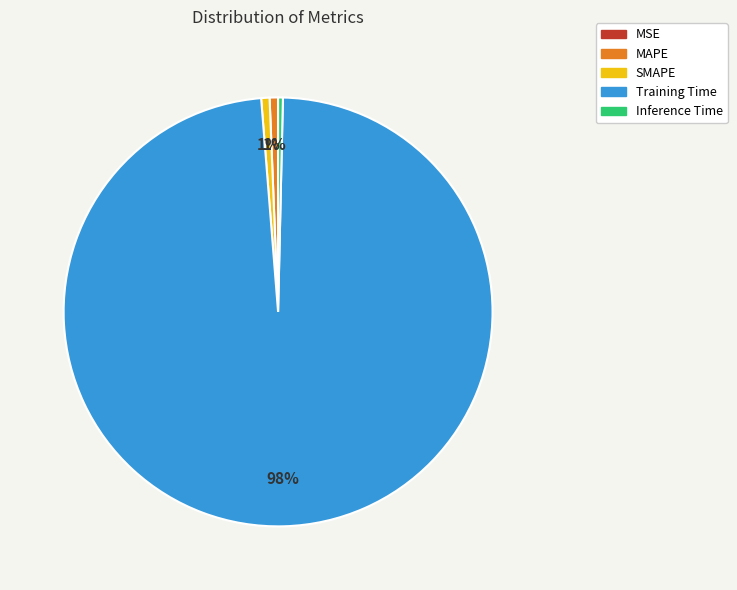

Do Training Time and SMAPE together represent more than half of the pie?

Yes